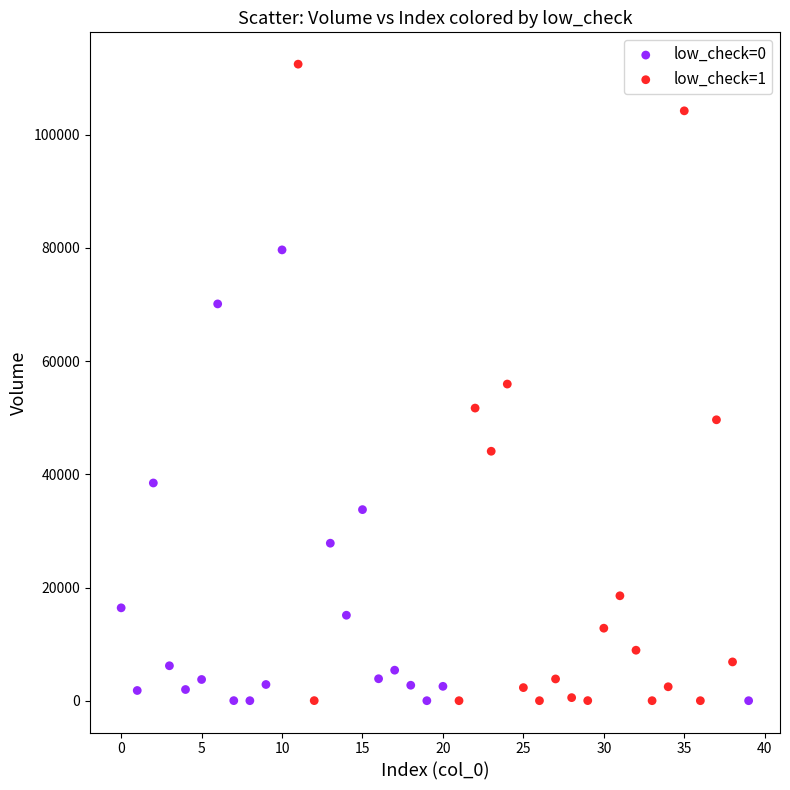

Which series contains the highest Y value?

low_check=1